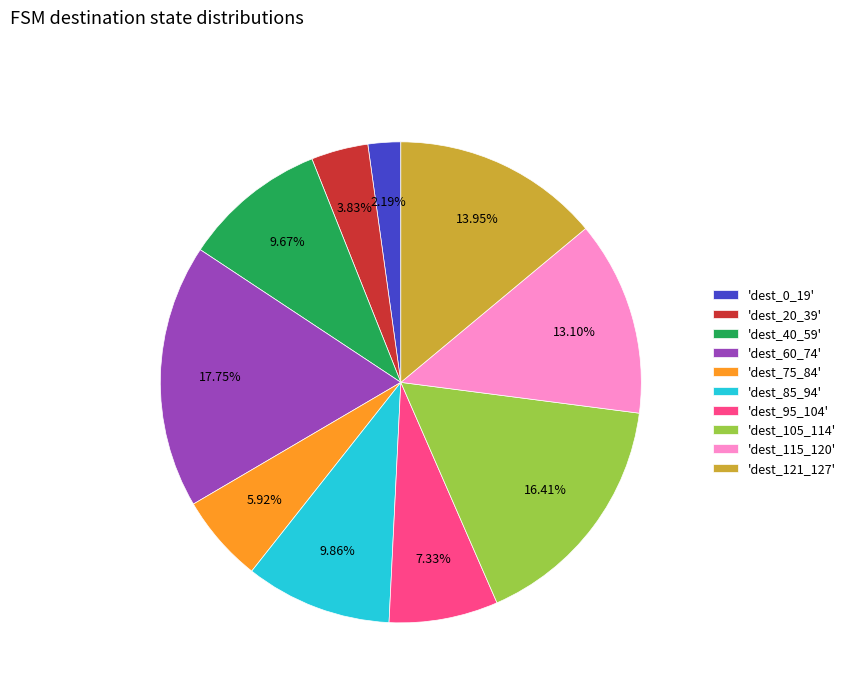

Which category has the biggest portion of the pie?

'dest_60_74'